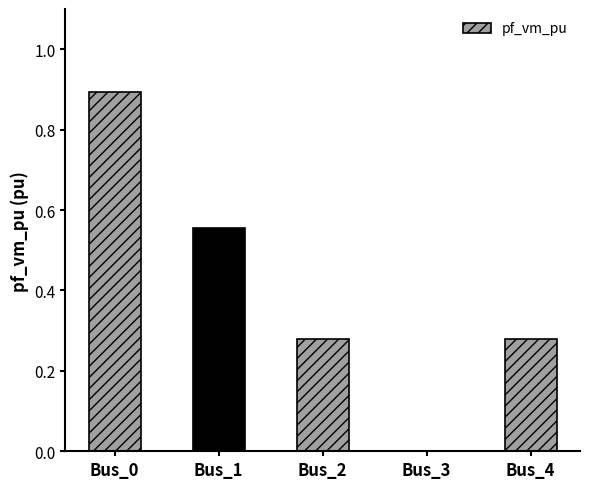

At which category does the chart reach its peak across all series?

Bus_0